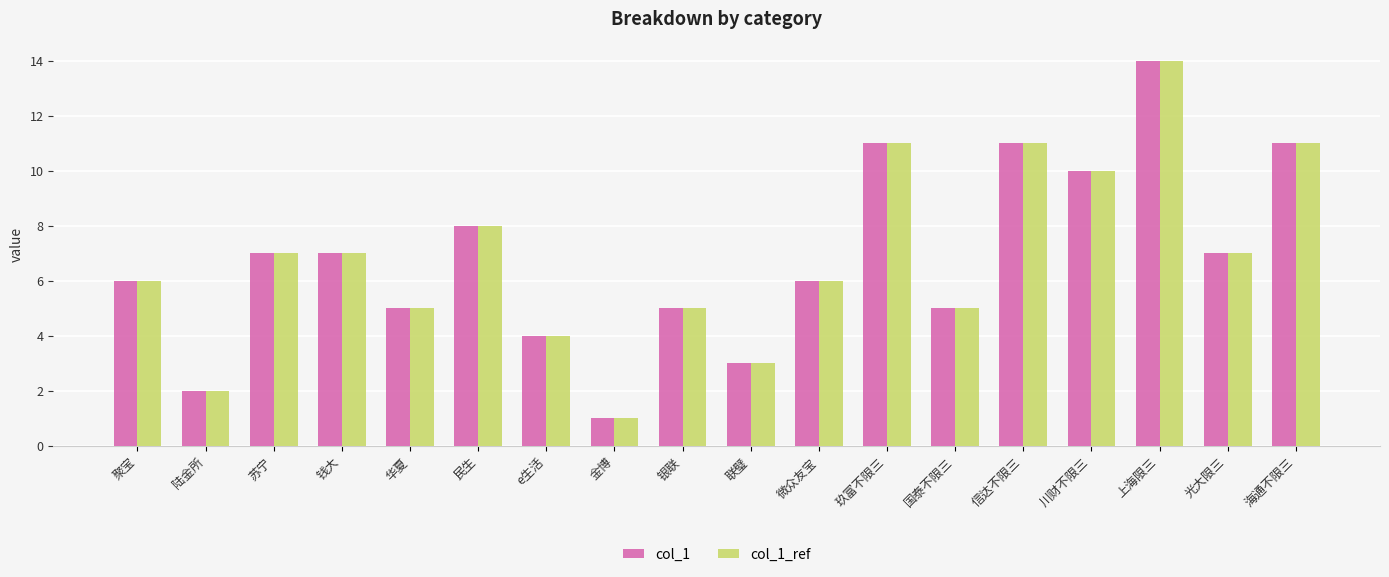

Reading right to left, extract all data points from this chart.

col_1: 海通不限三=11	光大限三=7	上海限三=14	川财不限三=10	信达不限三=11	国泰不限三=5	玖富不限三=11	微众友宝=6	联璧=3	银联=5	金博=1	e生活=4	民生=8	华夏=5	钱大=7	苏宁=7	陆金所=2	聚宝=6
col_1_ref: 海通不限三=11	光大限三=7	上海限三=14	川财不限三=10	信达不限三=11	国泰不限三=5	玖富不限三=11	微众友宝=6	联璧=3	银联=5	金博=1	e生活=4	民生=8	华夏=5	钱大=7	苏宁=7	陆金所=2	聚宝=6